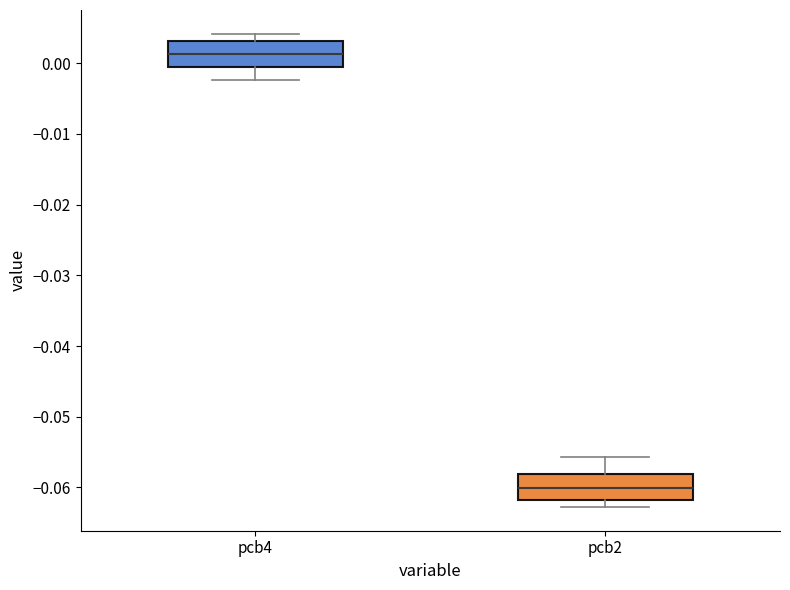

Where is the upper edge of the box for pcb4 on the y-axis? The values are not printed on the chart, so give them approximately, as read against the axis.

0.003